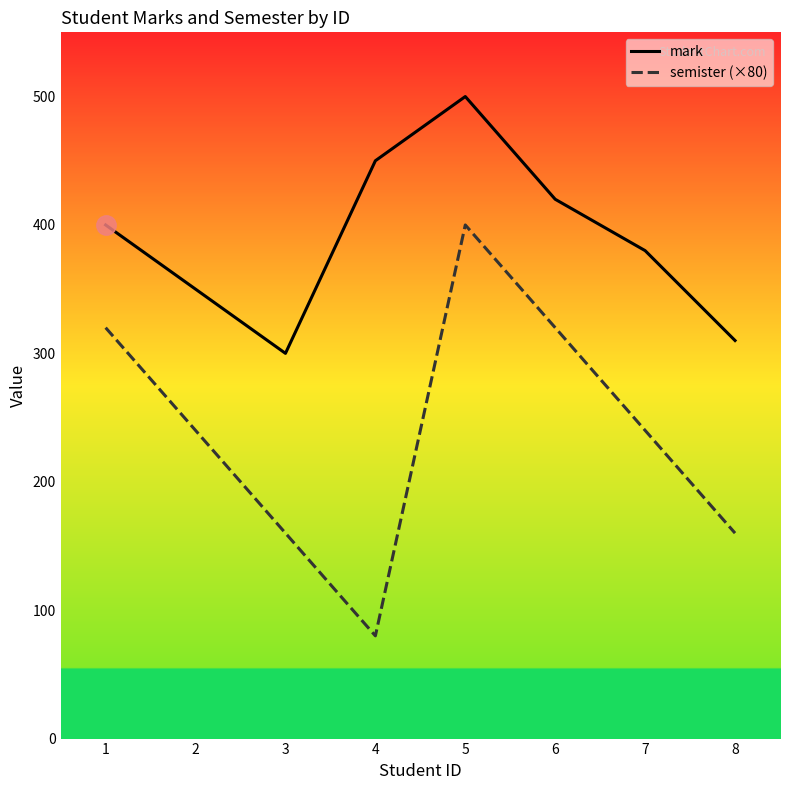

At which category does semister (×80) reach its first local valley?

4